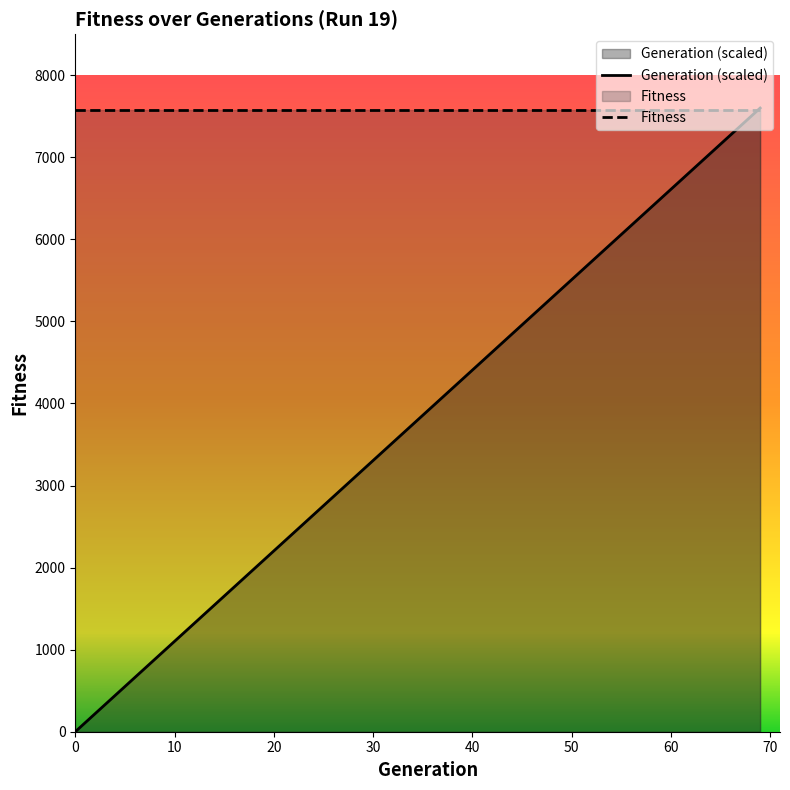

What is the value of the 7th point from the left?

3304.3